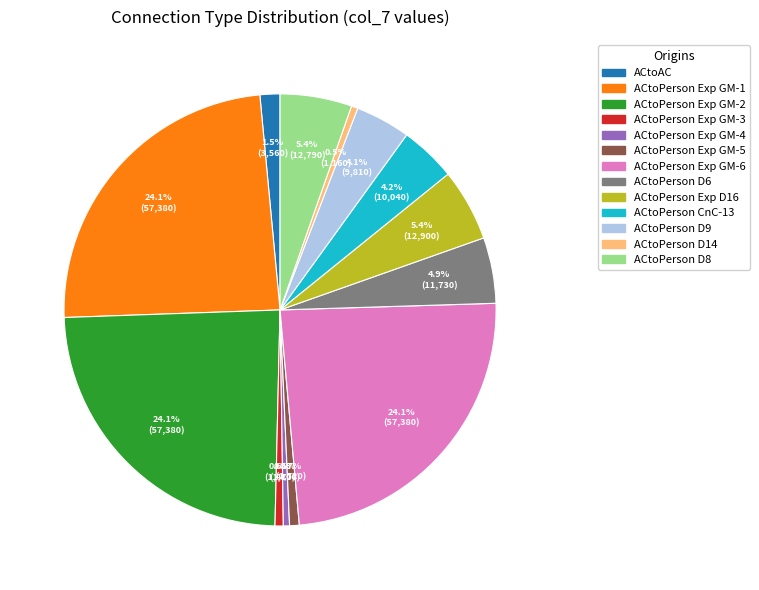

Is there a majority slice in this chart?

No